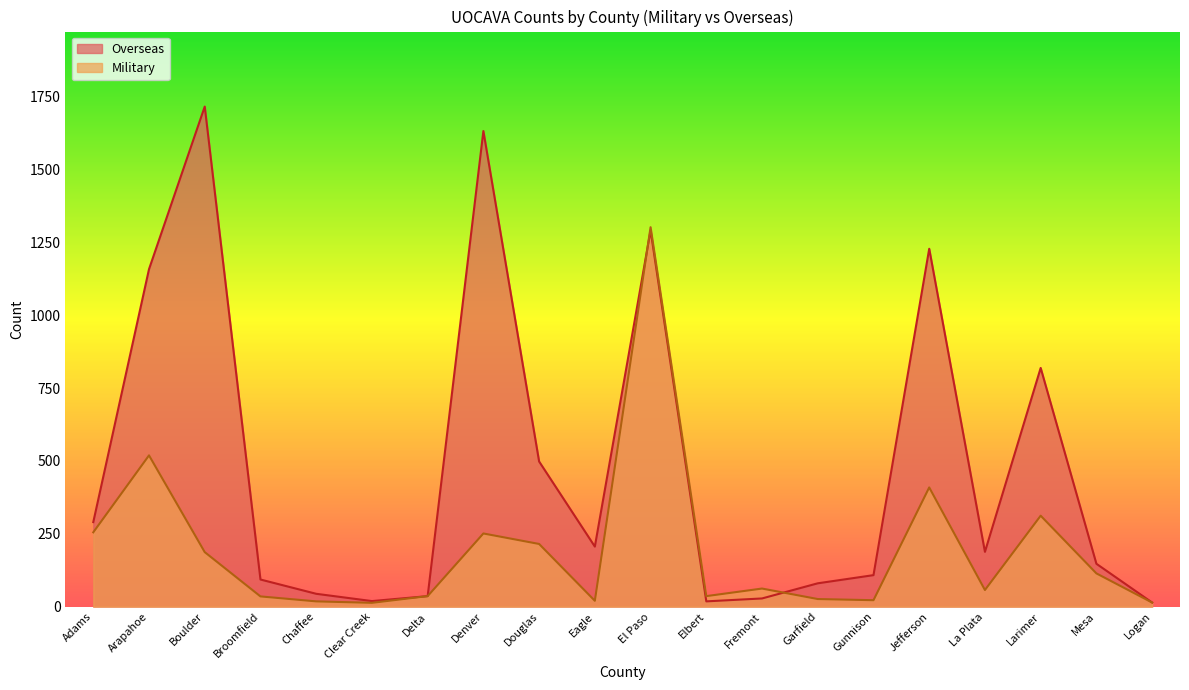

Which series changed the most between Delta and Denver?

Overseas